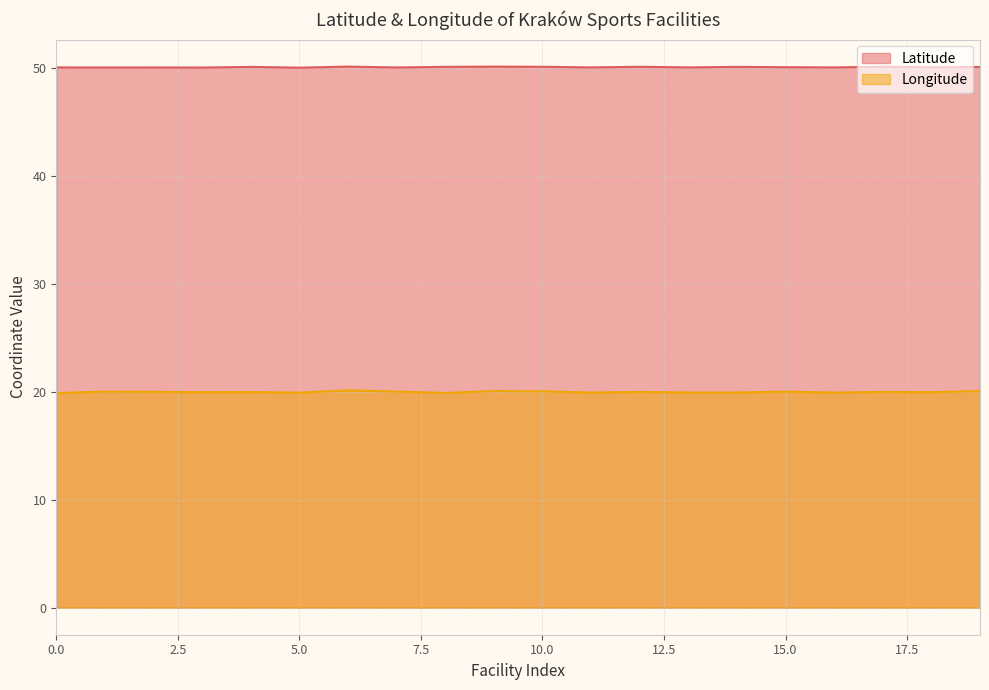

Which series changed the most between 8 and 16?

Latitude